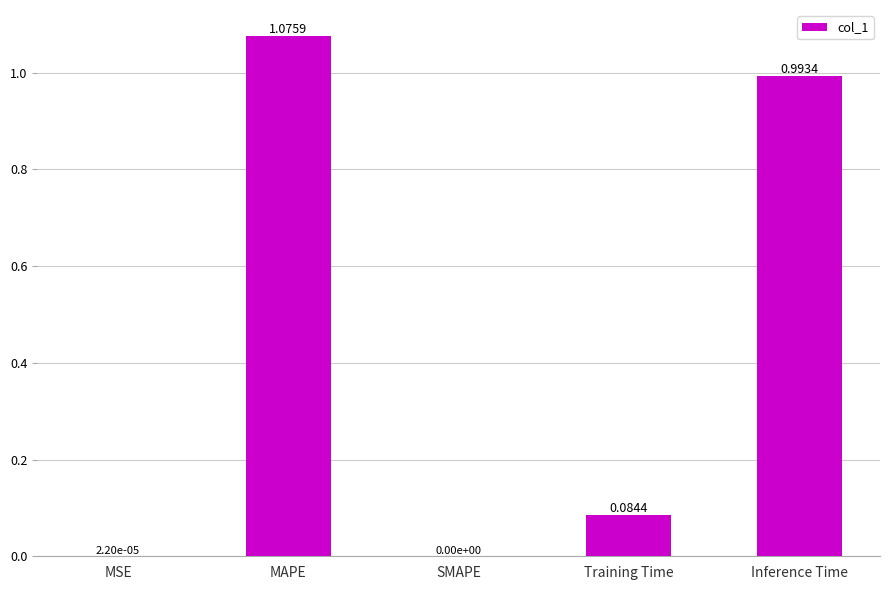

Which label corresponds to the largest value in the chart?

MAPE